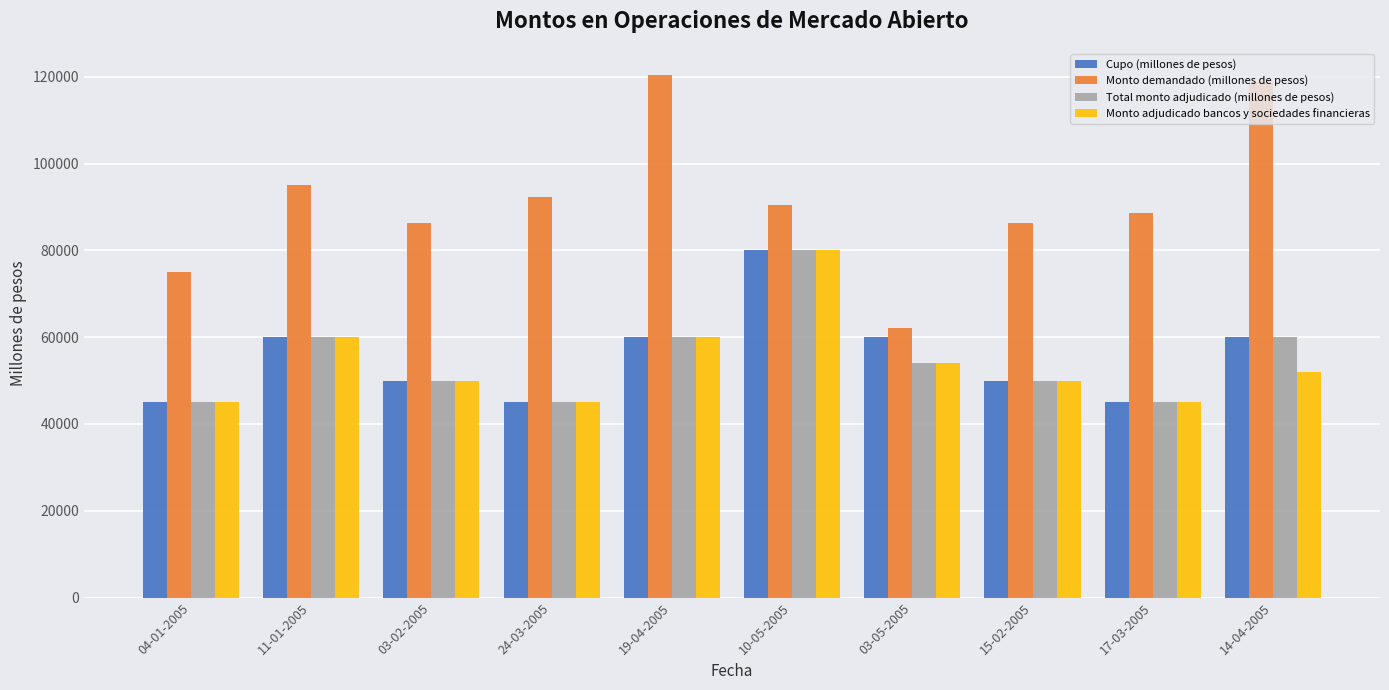

True or false: Monto adjudicado bancos y sociedades financieras has a value of 74576 at 14-04-2005.

False